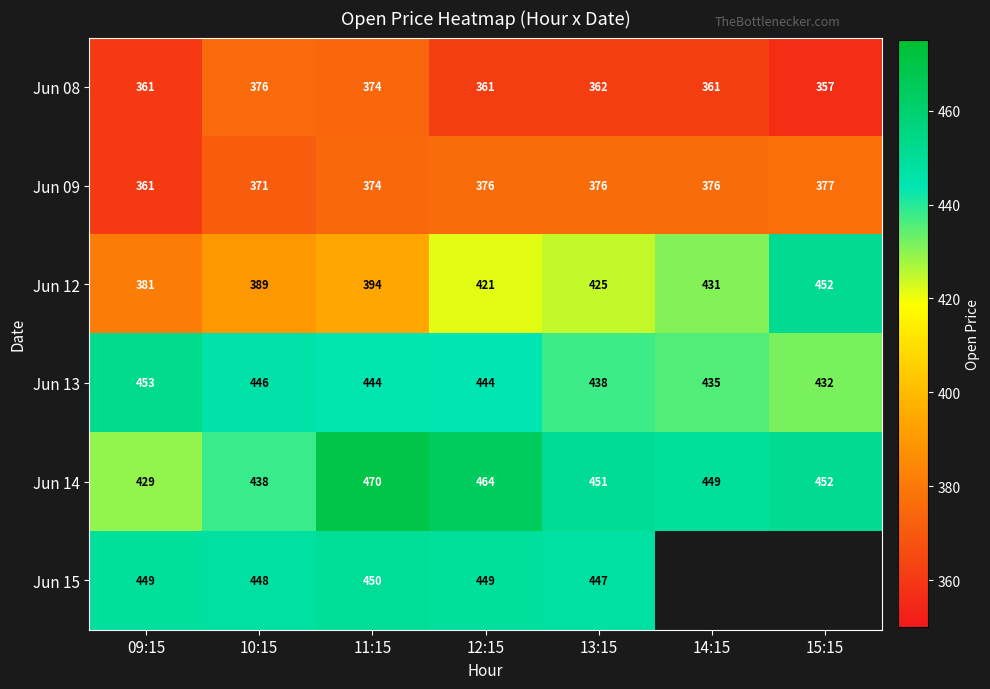

Is the value of Jun 13 at 12:15 greater than the value of Jun 08 at 14:15?

Yes